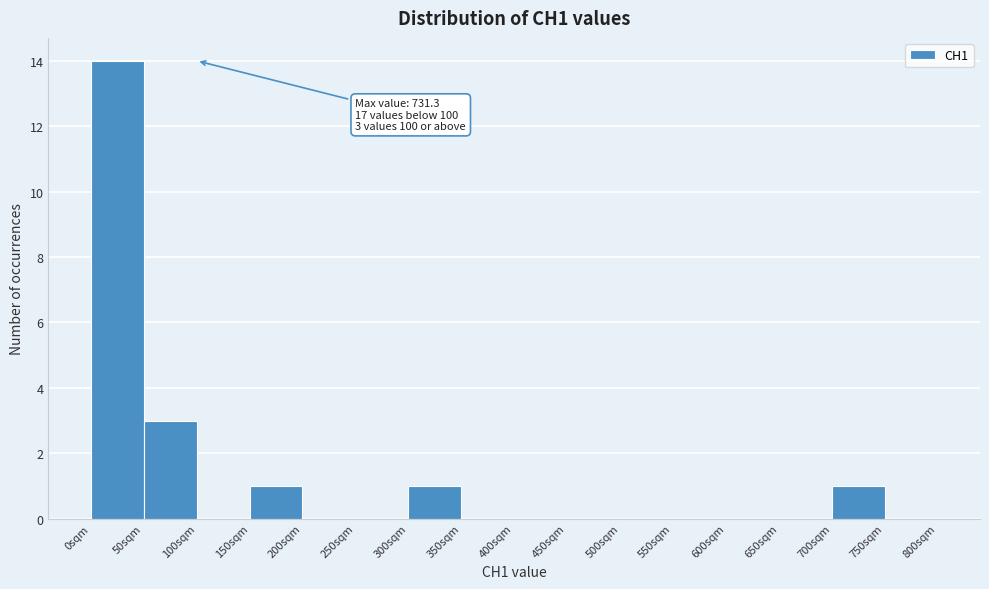

Over which range of the x-axis is the bar tallest?

0 to 50